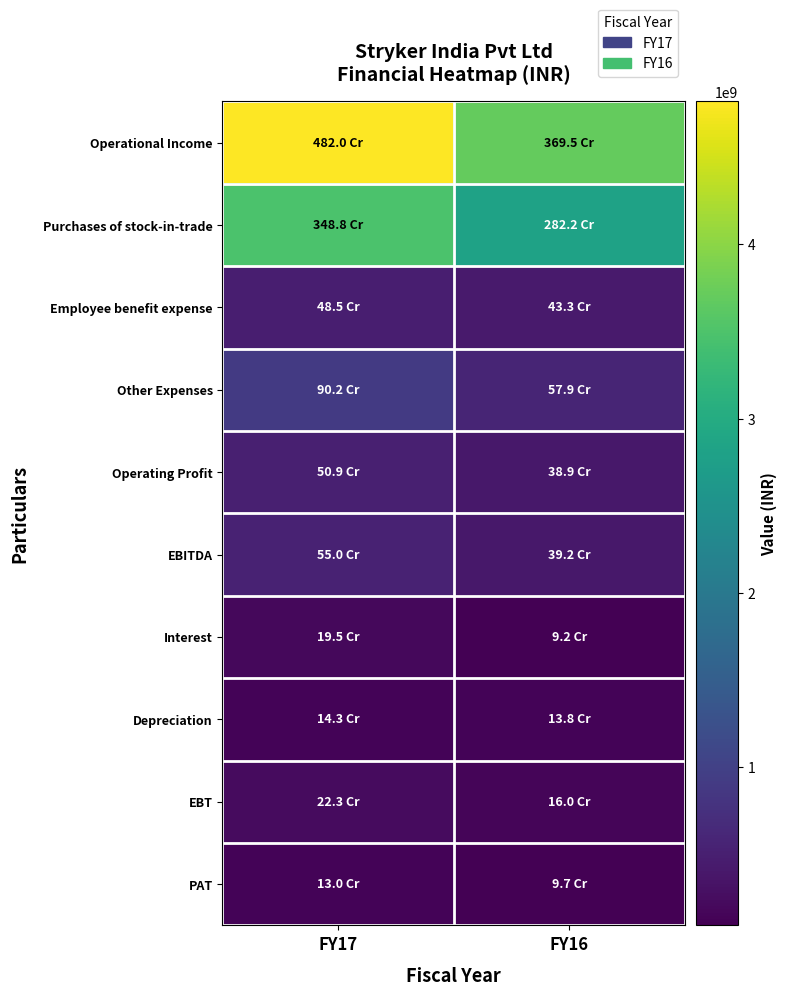

Reading right to left, what are all the values shown in this chart?

Operational Income: FY16=0.8	FY17=1.0
Purchases of stock-in-trade: FY16=0.6	FY17=0.7
Employee benefit expense: FY16=0.1	FY17=0.1
Other Expenses: FY16=0.1	FY17=0.2
Operating Profit: FY16=0.1	FY17=0.1
EBITDA: FY16=0.1	FY17=0.1
Interest: FY16=0.0	FY17=0.0
Depreciation: FY16=0.0	FY17=0.0
EBT: FY16=0.0	FY17=0.0
PAT: FY16=0.0	FY17=0.0